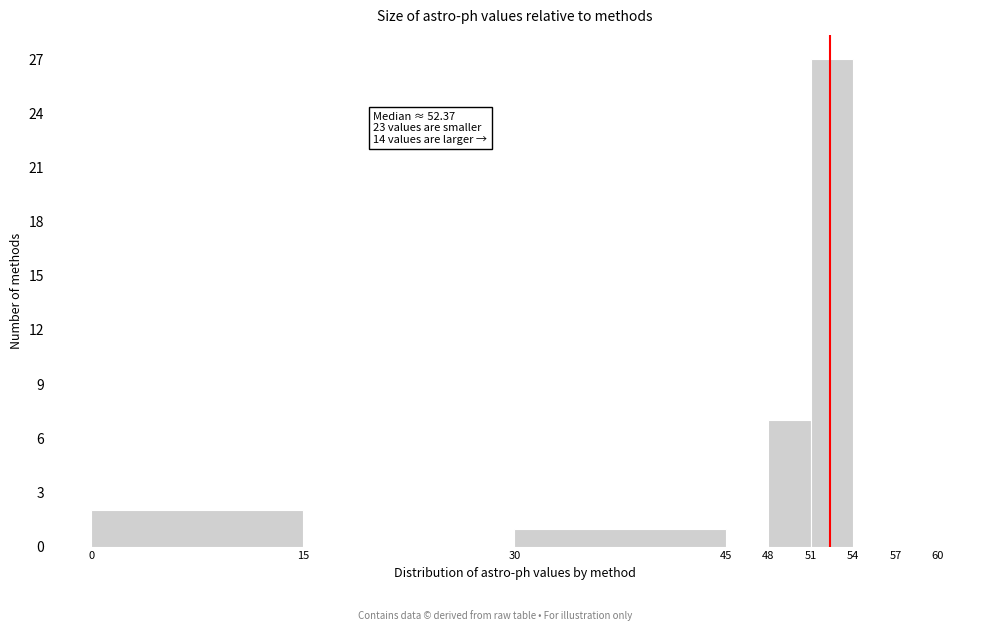

Over which range of the x-axis is the bar tallest?

51 to 54